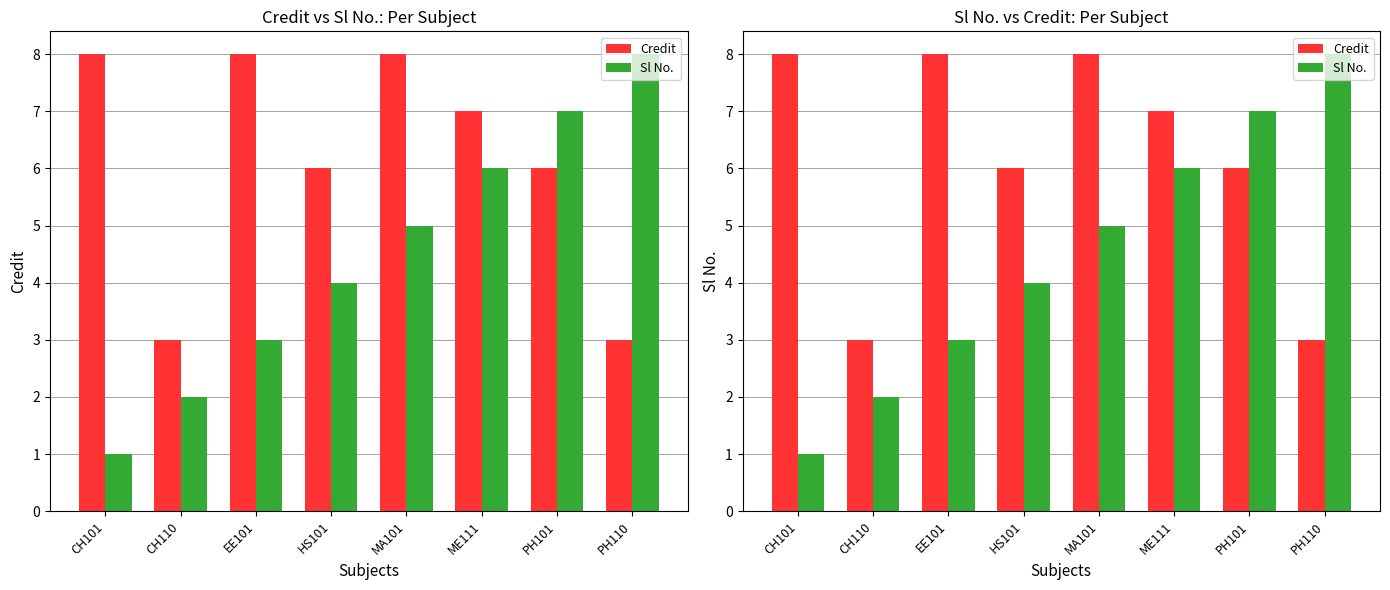

Which category has the highest value in the Sl No. series?

PH110